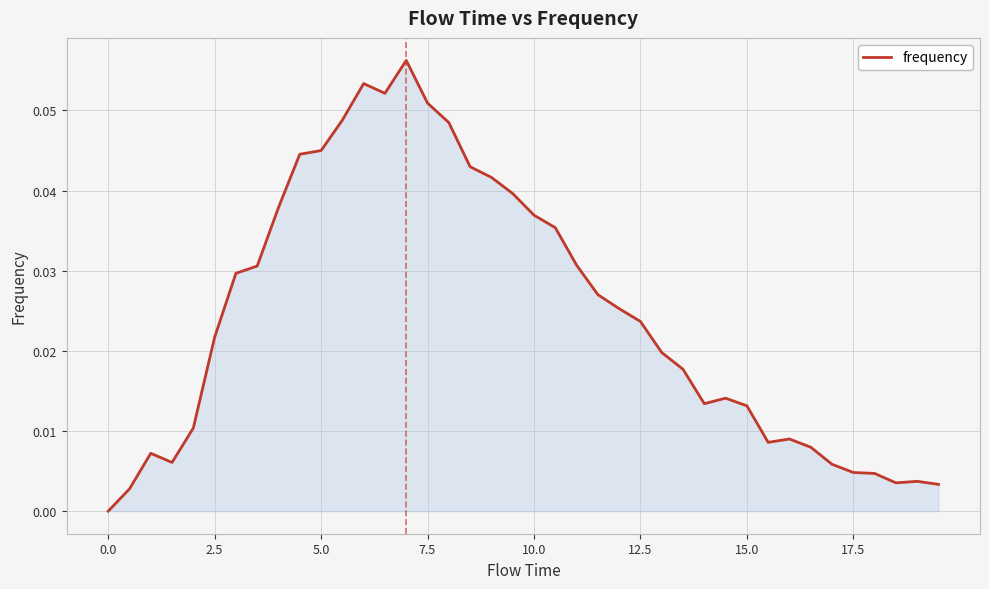

Reading right to left, list all the values displayed in this chart.

0.0	0.0	0.0	0.0	0.0	0.0	0.0	0.0	0.0	0.0	0.0	0.0	0.0	0.0	0.0	0.0	0.0	0.0	0.0	0.0	0.0	0.0	0.0	0.0	0.1	0.1	0.1	0.1	0.0	0.0	0.0	0.0	0.0	0.0	0.0	0.0	0.0	0.0	0.0	0.0